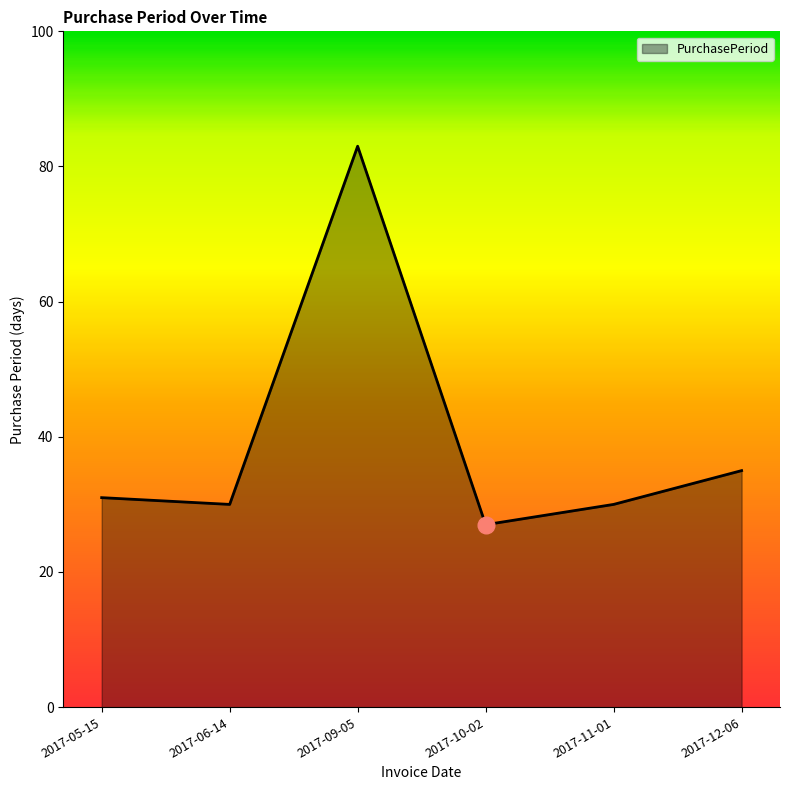

What position from the left is 2017-09-05?

3